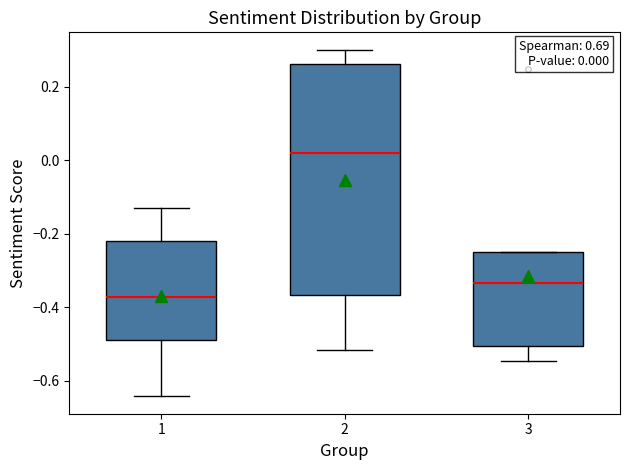

Which box's median line is the highest?

2